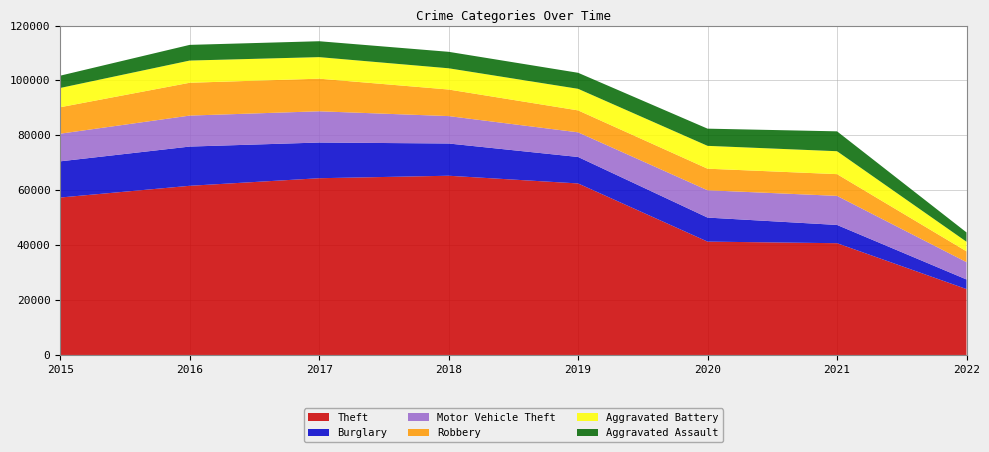

Reading left to right, extract all data points from this chart.

Theft: 2015=57347	2016=61618	2017=64380	2018=65281	2019=62476	2020=41288	2021=40708	2022=24002
Burglary: 2015=13184	2016=14289	2017=13001	2018=11746	2019=9639	2020=8754	2021=6652	2022=3497
Motor Vehicle Theft: 2015=10068	2016=11286	2017=11380	2018=9983	2019=8978	2020=9953	2021=10589	2022=6313
Robbery: 2015=9638	2016=11960	2017=11880	2018=9679	2019=7994	2020=7855	2021=7919	2022=3939
Aggravated Battery: 2015=7018	2016=8085	2017=7845	2018=7735	2019=7857	2020=8319	2021=8348	2022=3488
Aggravated Assault: 2015=4480	2016=5712	2017=5793	2018=6001	2019=5840	2020=6263	2021=7241	2022=3403